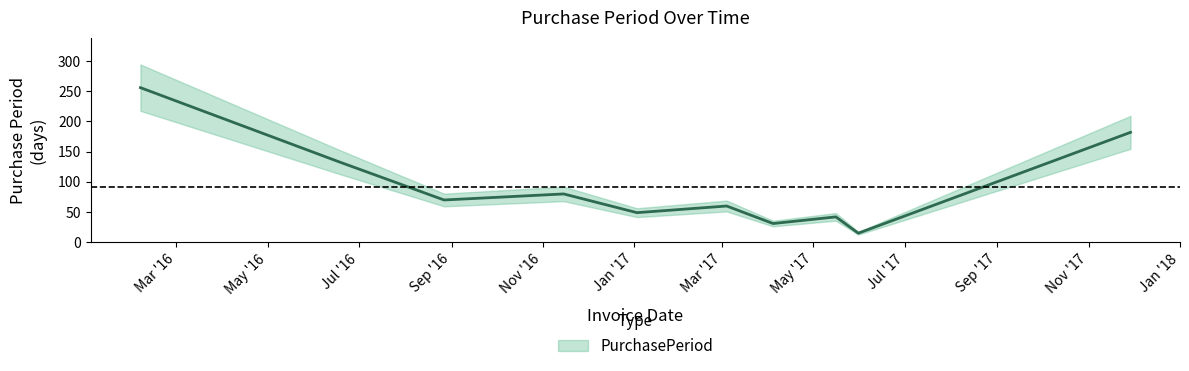

What is the label of the 10th point from the right?

2016-02-06